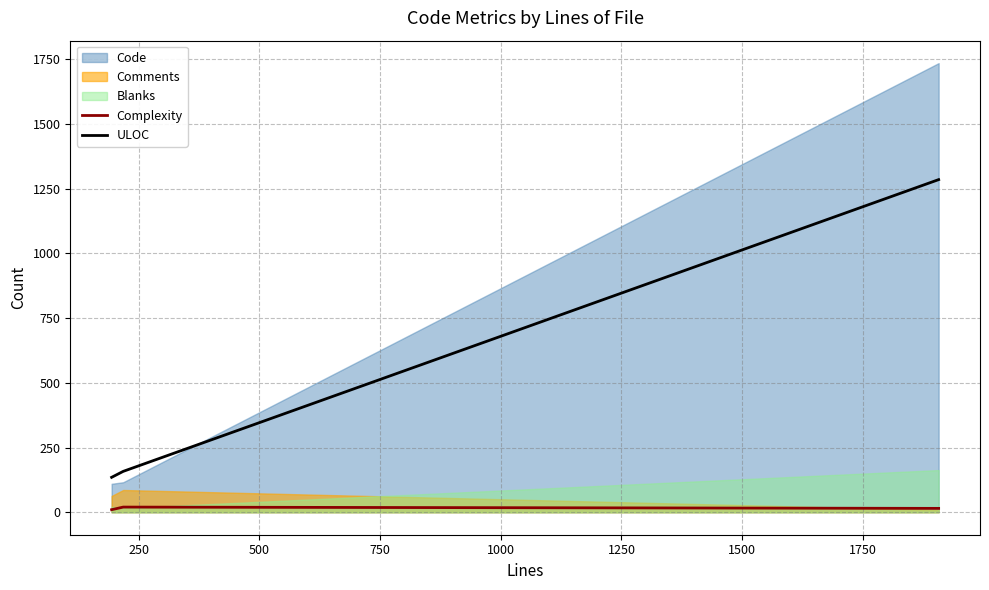

What is the difference between the maximum and minimum values in the Complexity series?

10